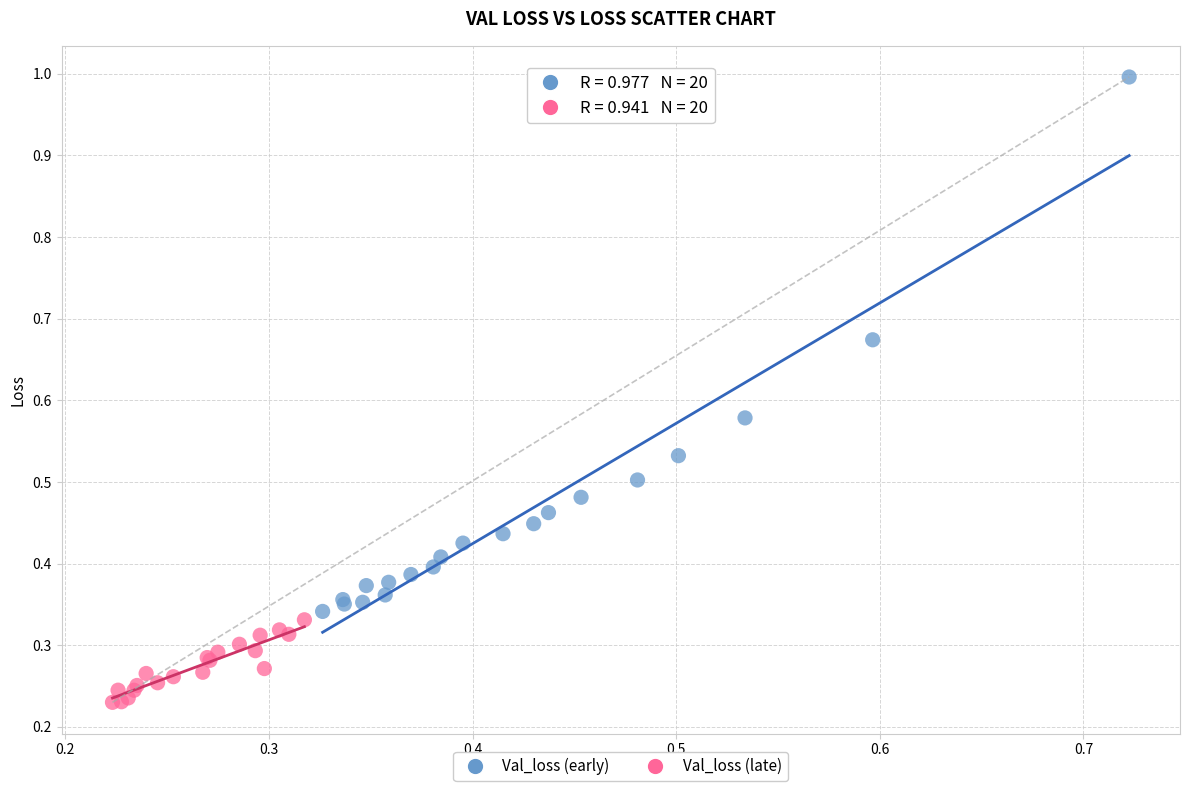

Which series contains the highest Y value?

Val_loss (early)